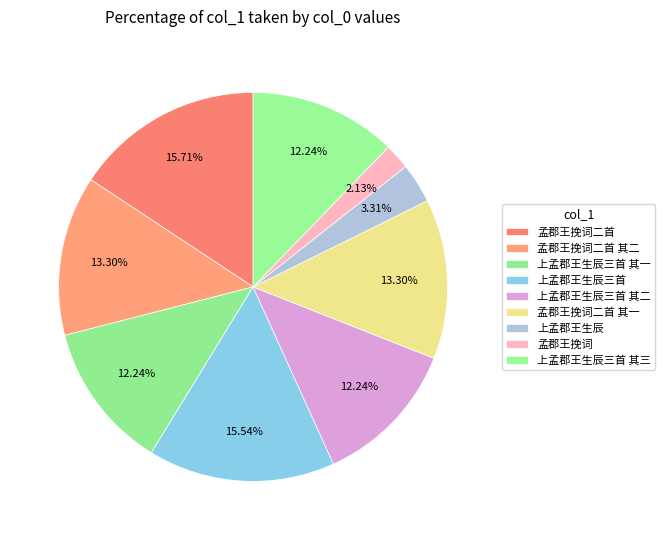

What percentage is NOT represented by 上孟郡王生辰三首 其三?

87.8%